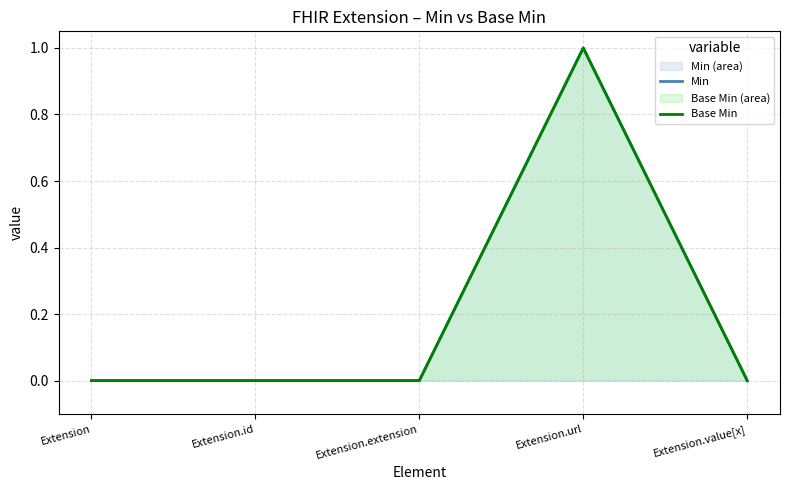

Which has a higher value, Extension.id or Extension.url?

Extension.url